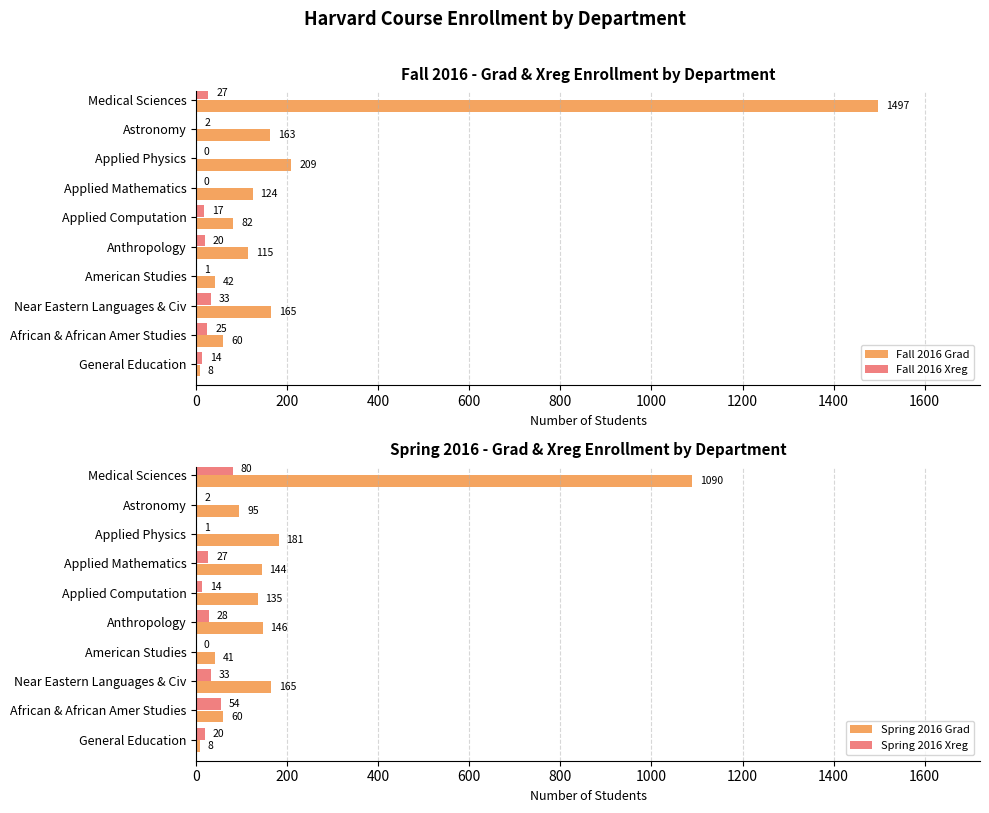

How many distinct data groups are displayed?

4